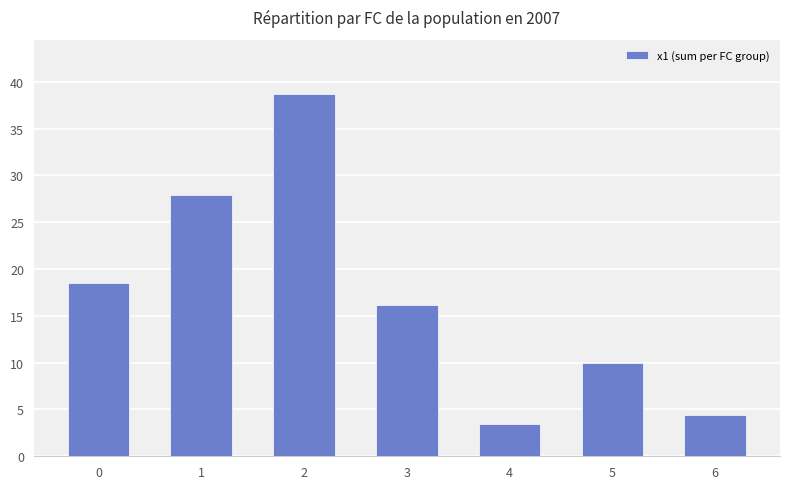

Reading left to right, what are all the values shown in this chart?

0=18.5	1=27.9	2=38.7	3=16.2	4=3.5	5=10.0	6=4.4